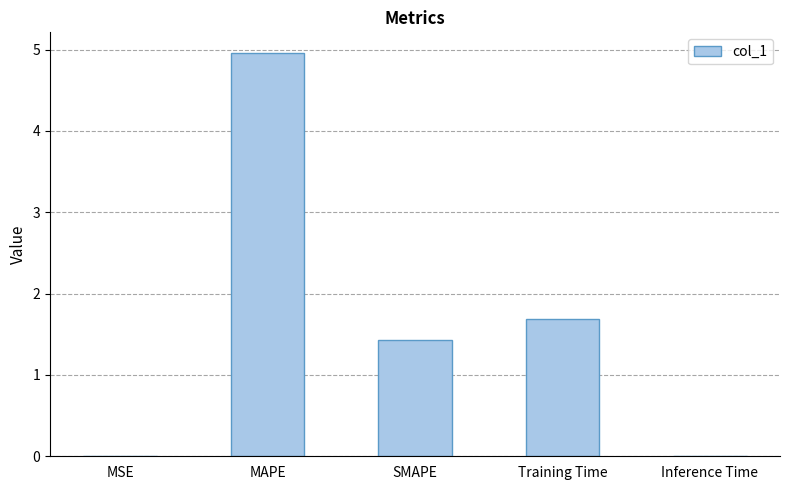

Are the bars grouped side by side (vs. stacked)?

No